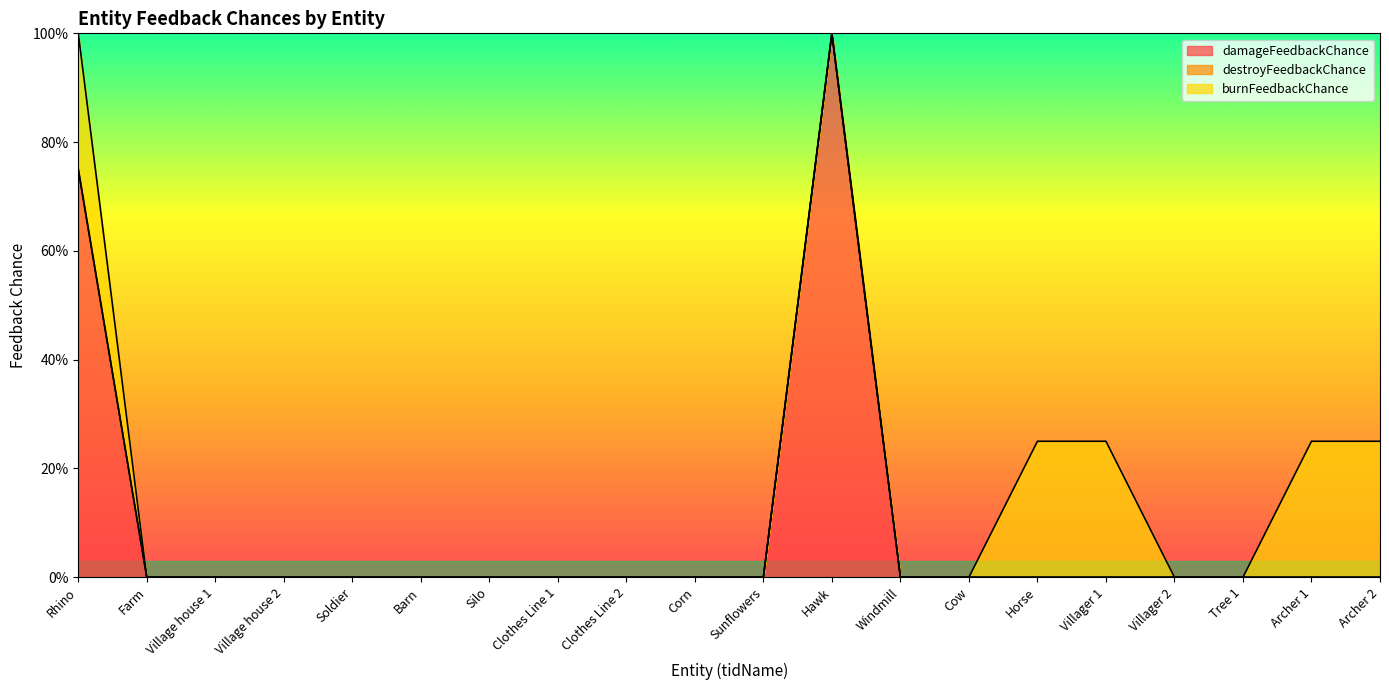

The damageFeedbackChance series shows 0.0 at Villager 2. True or false?

True